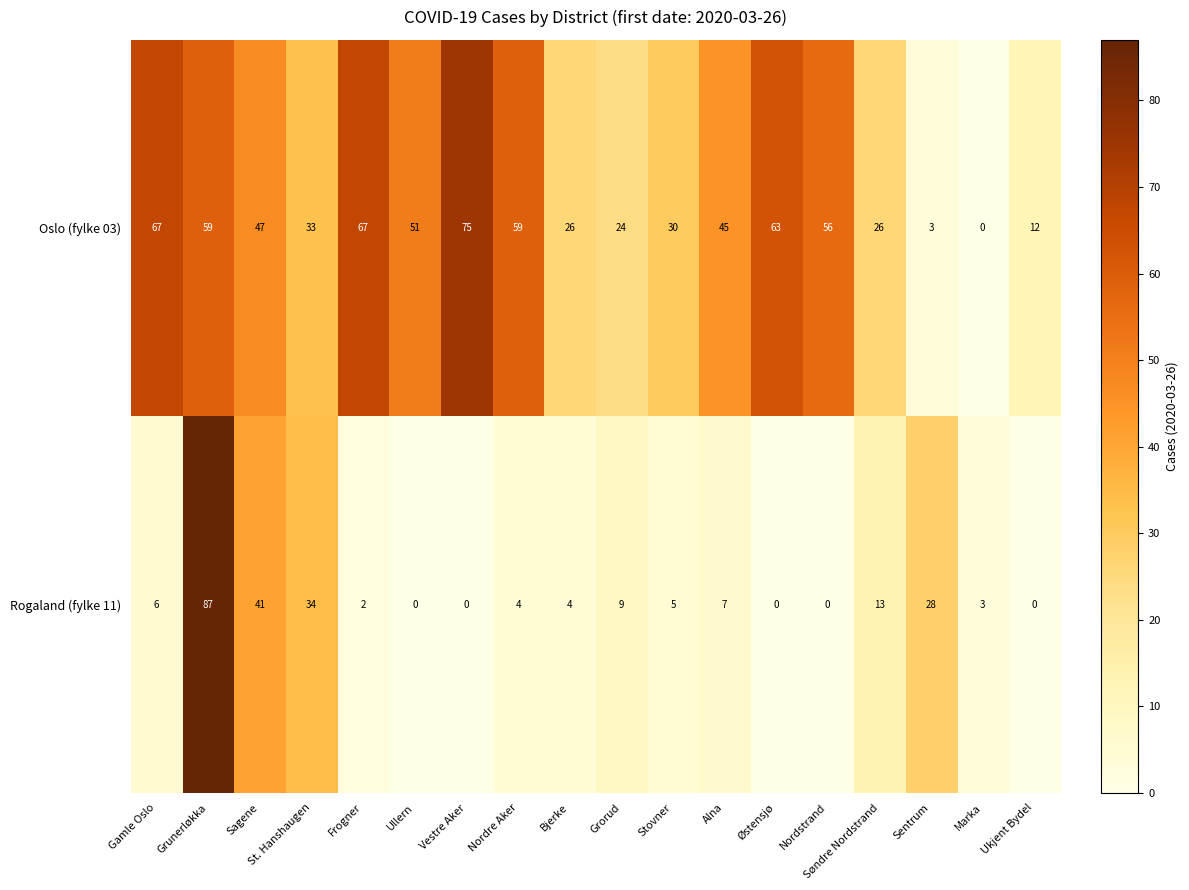

What is the difference between the maximum and minimum values in the Oslo (fylke 03) series?

75